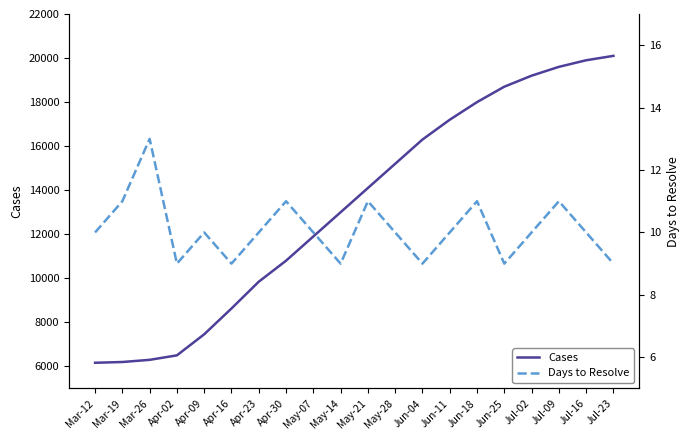

Reading left to right, transcribe all the data shown in this chart.

Cases: 6166	6201	6299	6503	7459	8631	9847	10800	11900	13000	14100	15200	16300	17200	18000	18700	19200	19600	19900	20100
Days to Resolve: 10	11	13	9	10	9	10	11	10	9	11	10	9	10	11	9	10	11	10	9